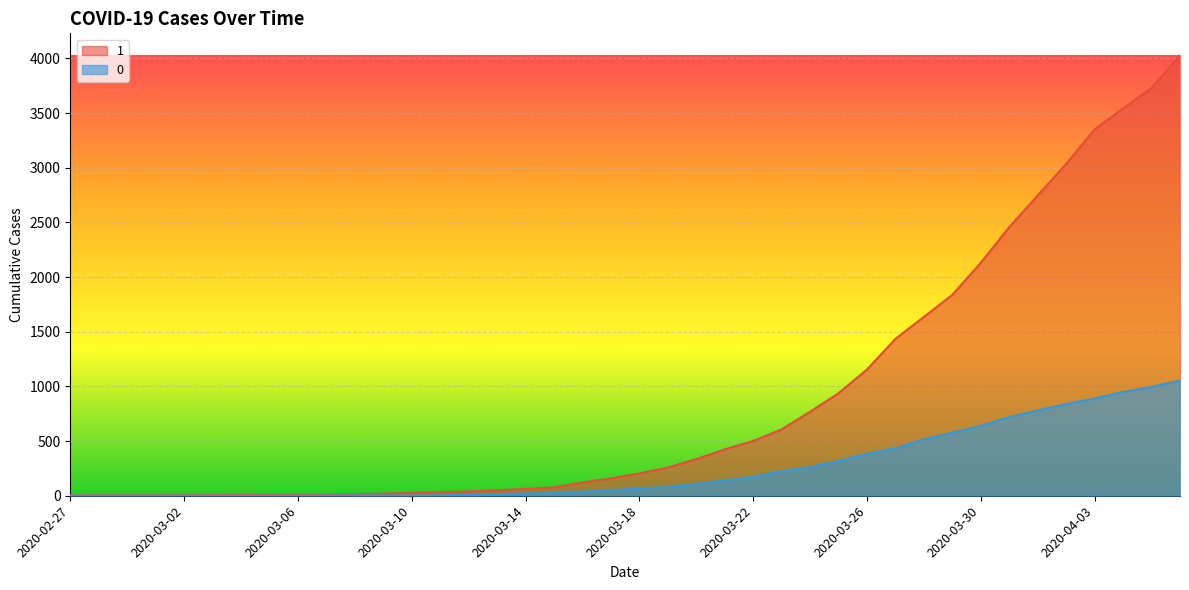

What is the sum of the 1 values at 2020-03-31 and 2020-03-09?

2477